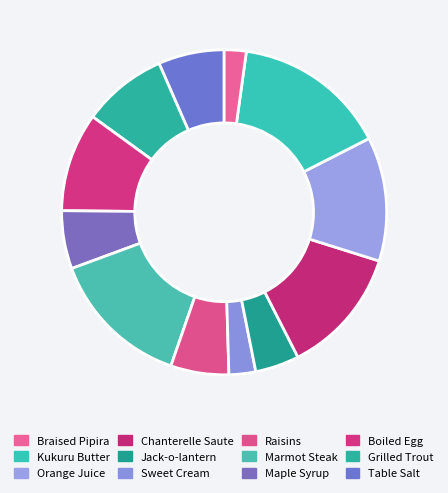

How many slices are in this pie chart?

12